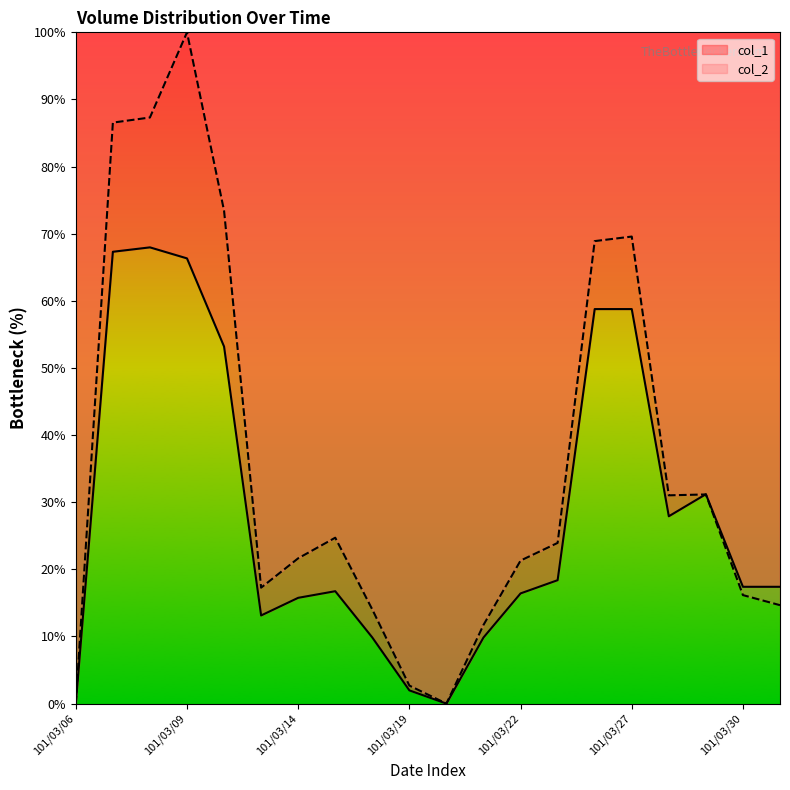

At how many categories does at least one series exceed 11?

17